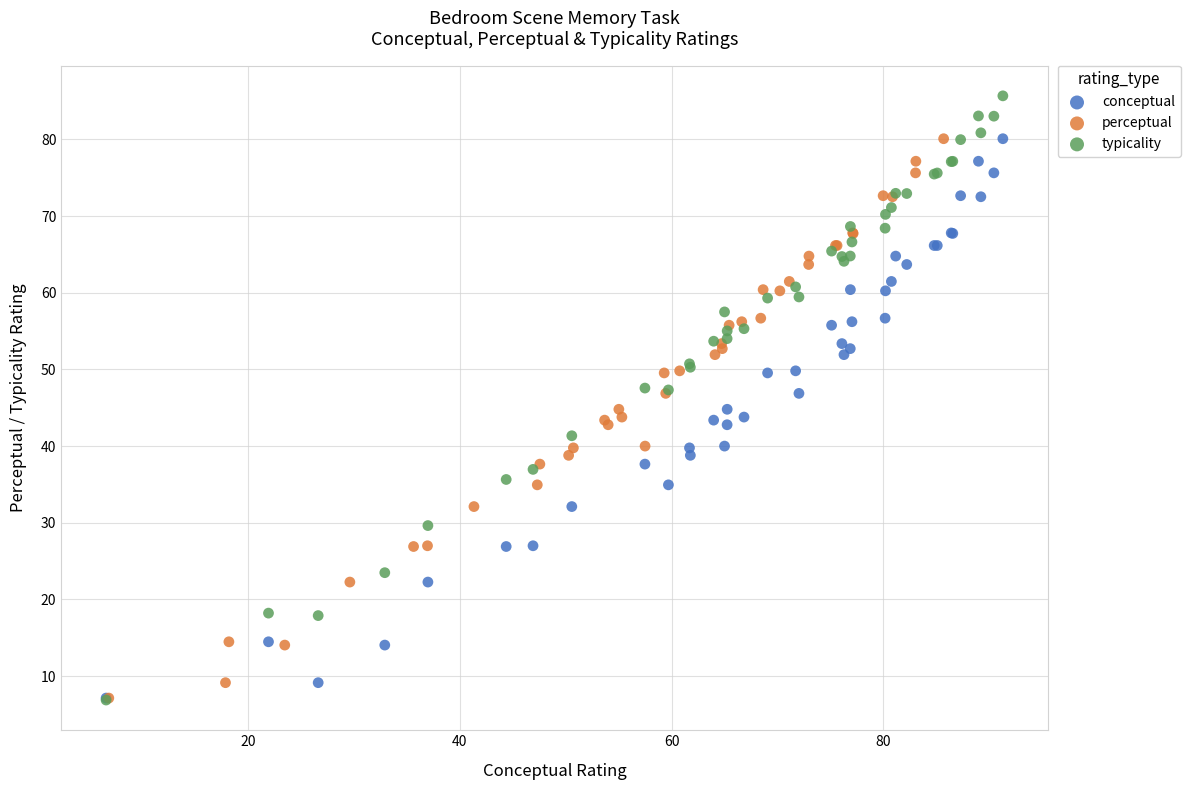

Which series has the largest Y range (max minus min)?

typicality